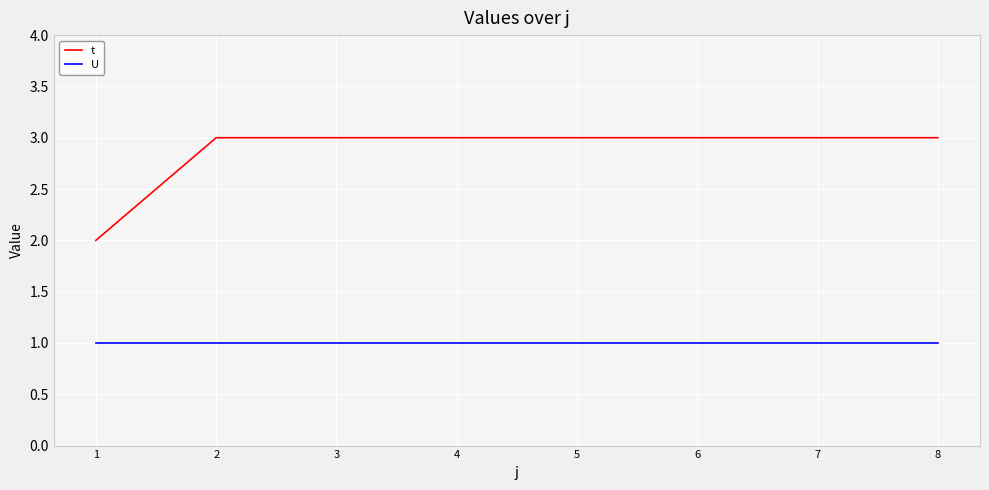

How many lines are shown in the chart?

2